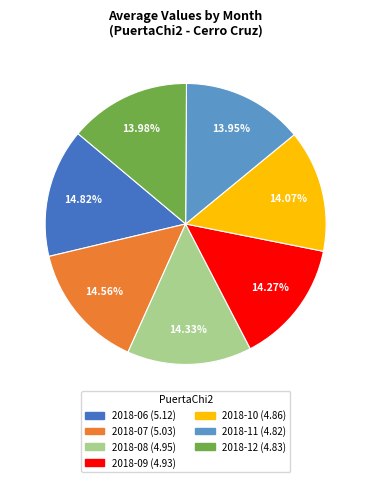

The 2018-08 slice represents 28% of the pie. True or false?

False